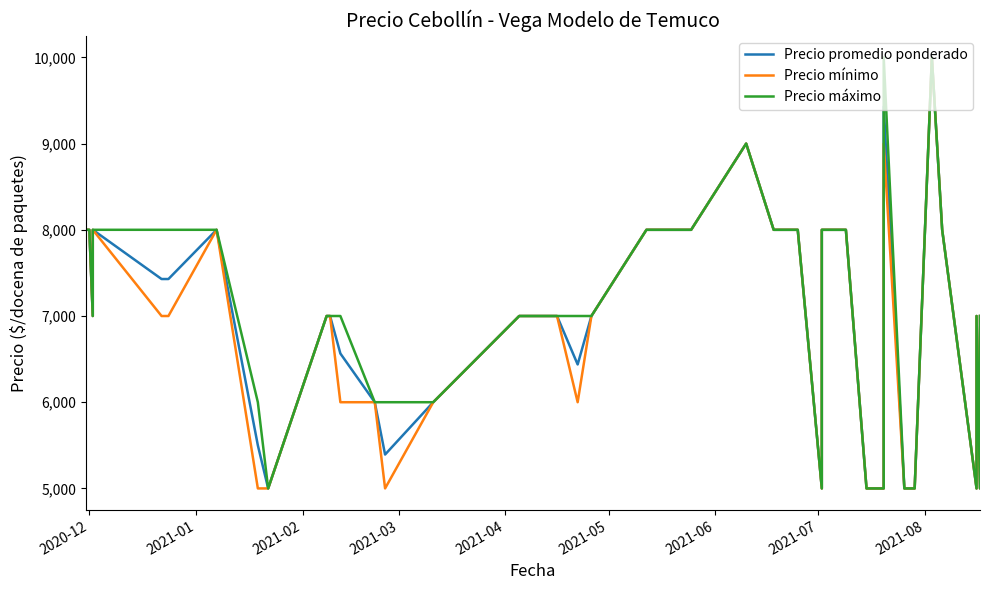

True or false: Precio mínimo and Precio máximo intersect in this chart.

False